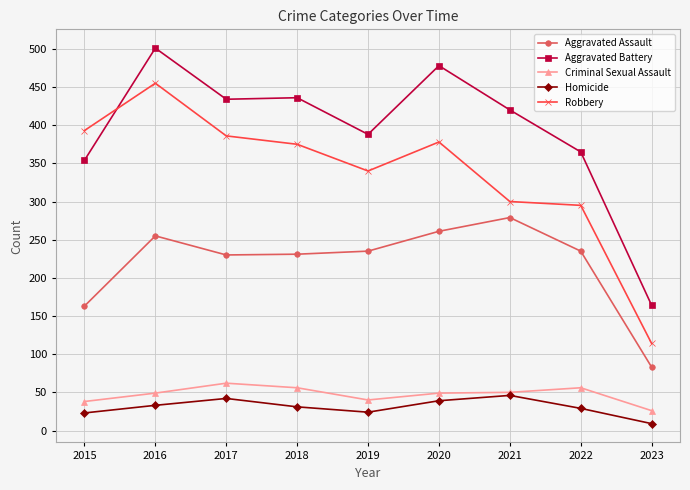

How many lines are shown in the chart?

5